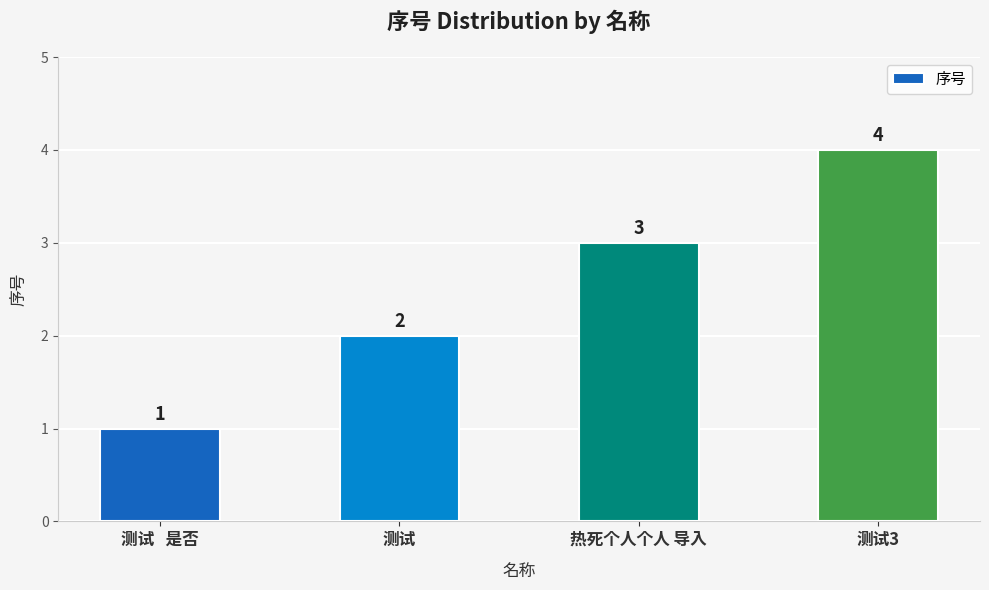

How many data points are less than 3?

2